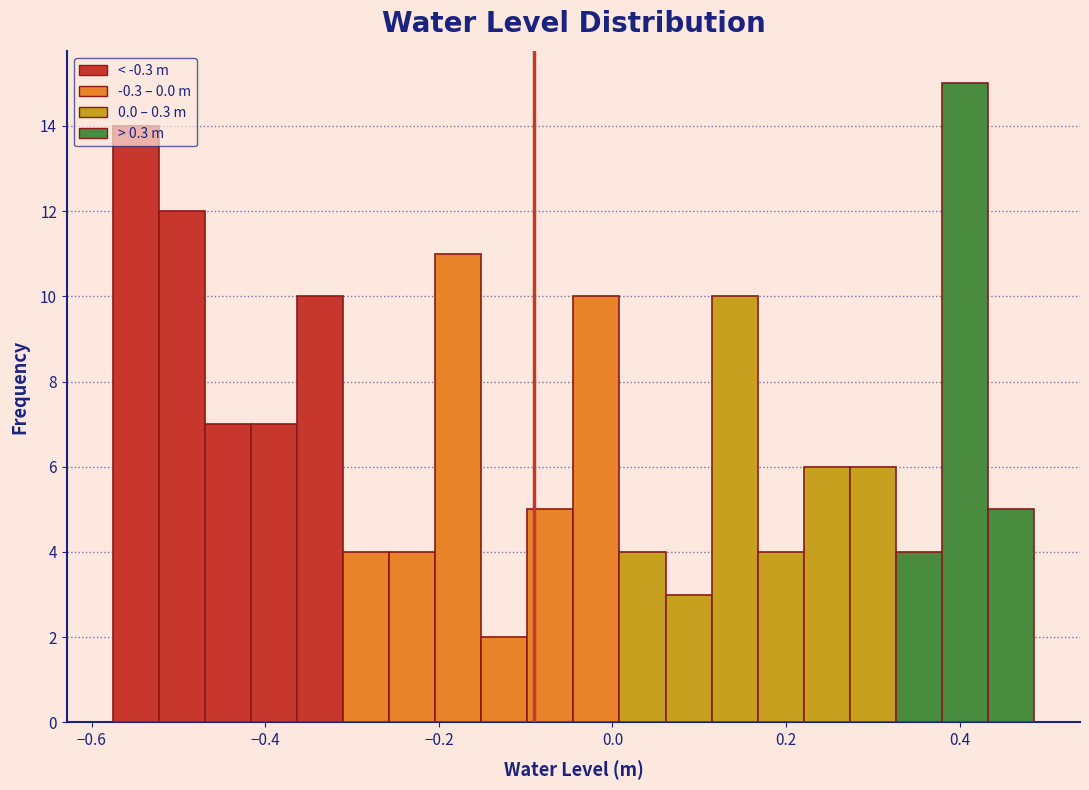

Read against the x-axis, roughly where is the centre of the tallest bar?

0.40